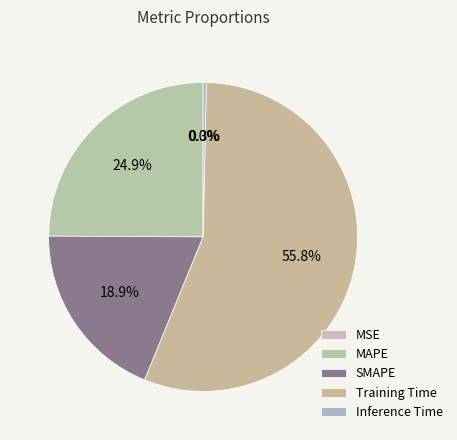

What percentage is NOT represented by Training Time?

44.2%